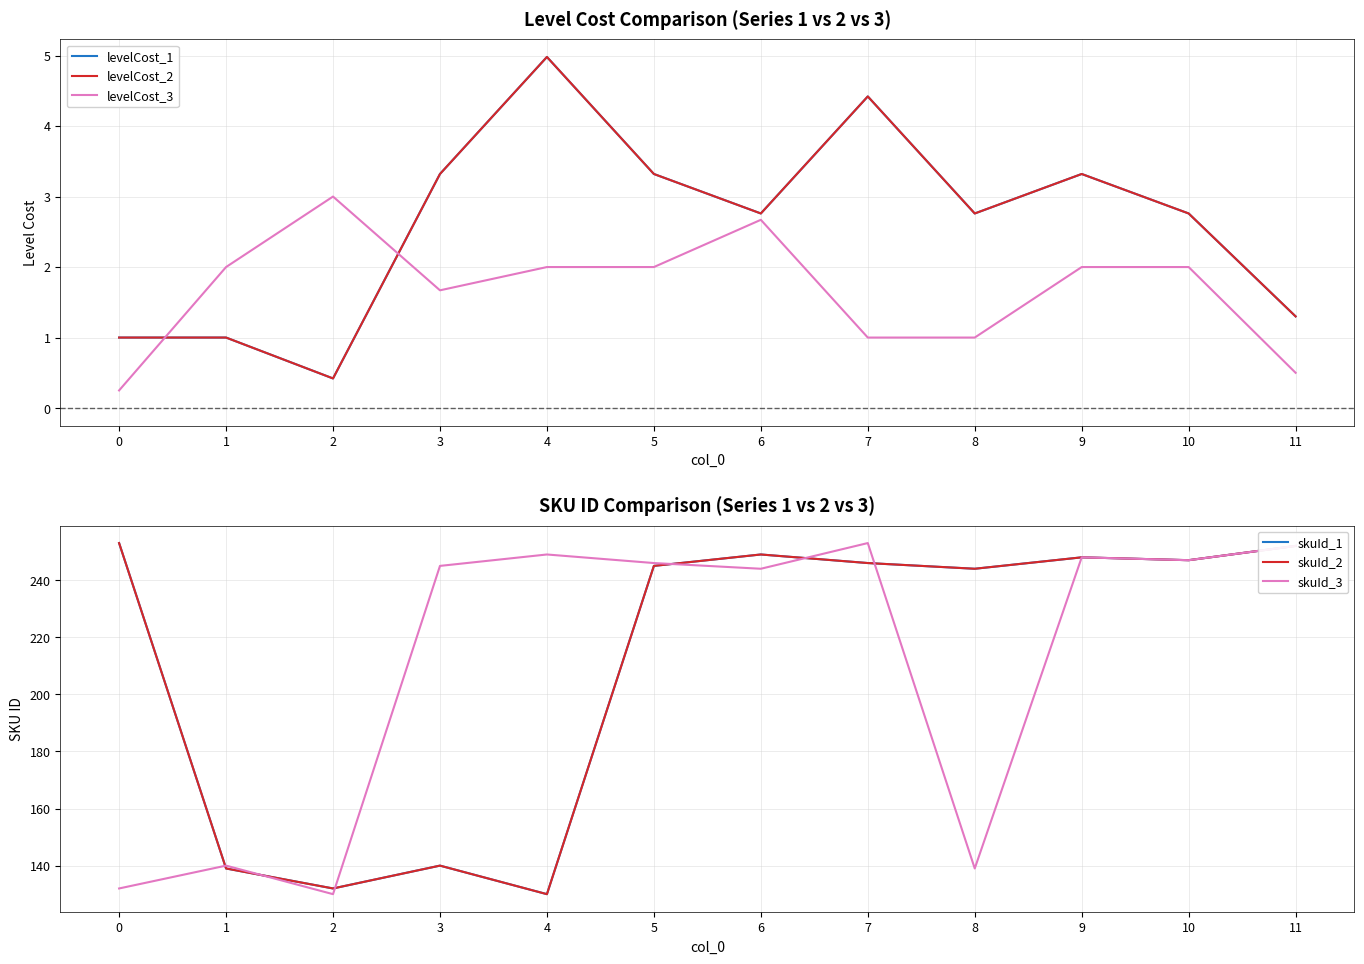

Rank the categories by skuId_3 value from highest to lowest.

7, 11, 4, 9, 10, 5, 3, 6, 1, 8, 0, 2